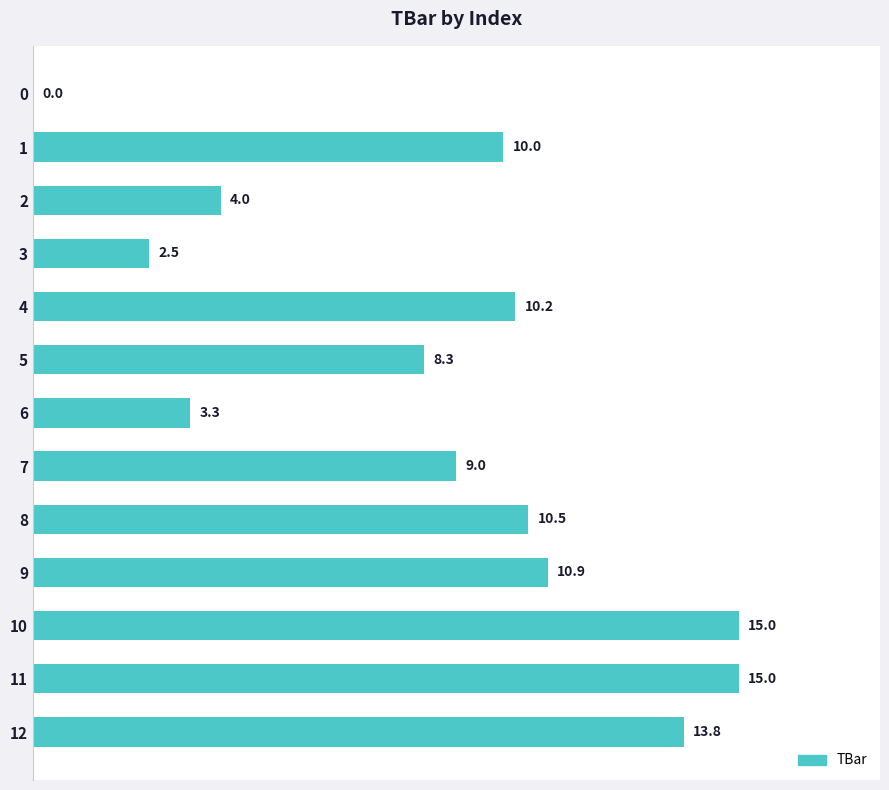

Is it true that the value at 5 is 8.3?

True